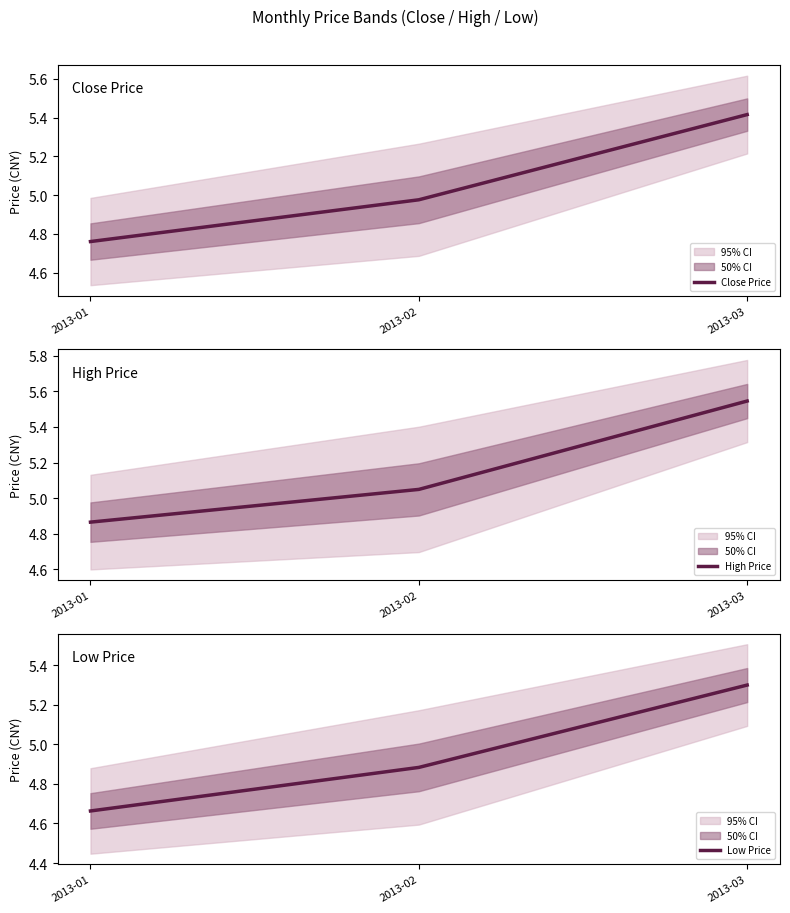

What is the total value across all series at 2013-02?

14.9